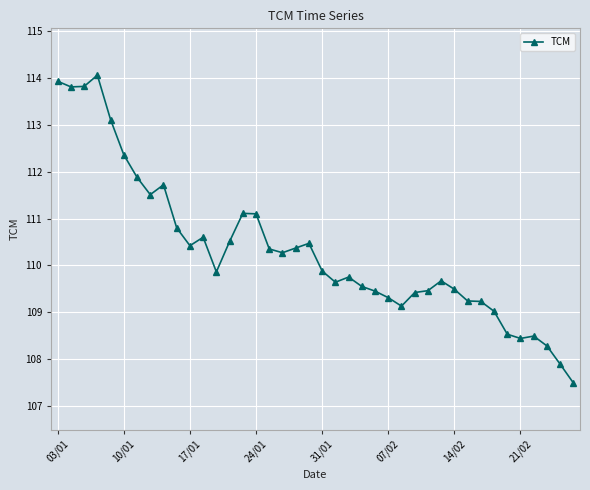

What is the minimum value shown in the chart?

107.5